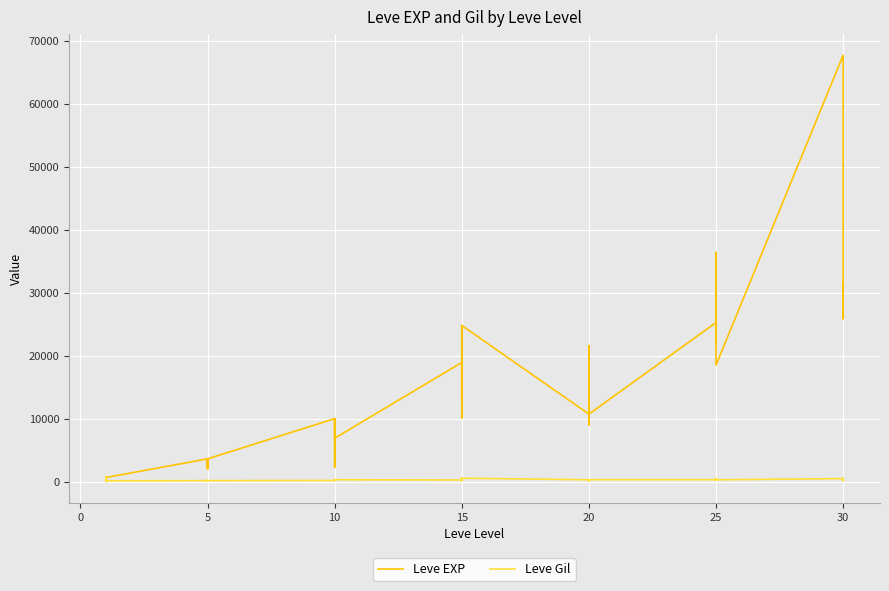

What value does the Leve Gil series have at 14?

250